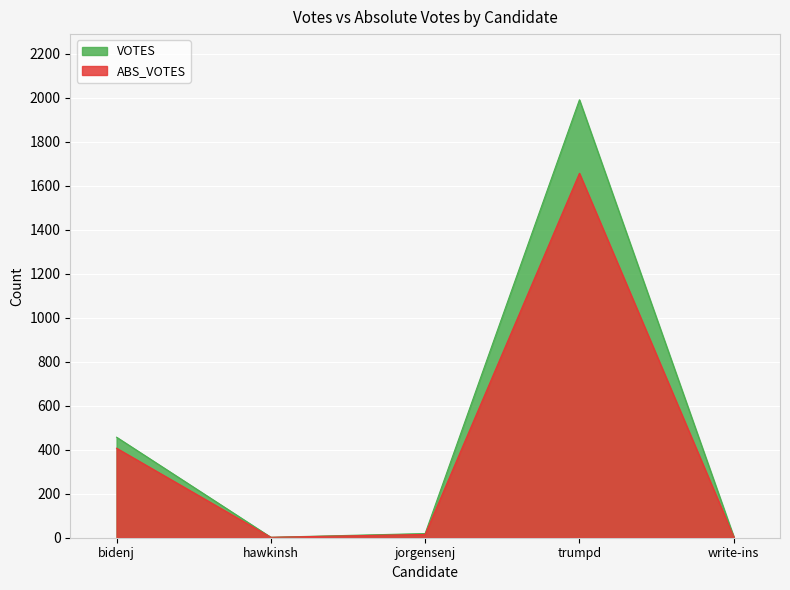

List the labels in order of ABS_VOTES value, smallest first.

hawkinsh, write-ins, jorgensenj, bidenj, trumpd